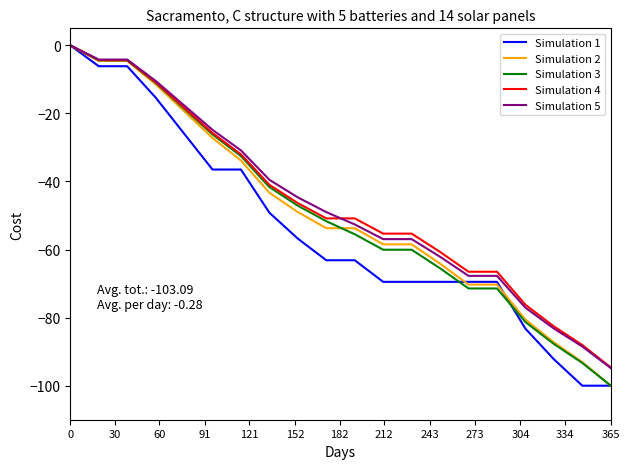

What is the lowest value of the Simulation 4 series?

-94.6